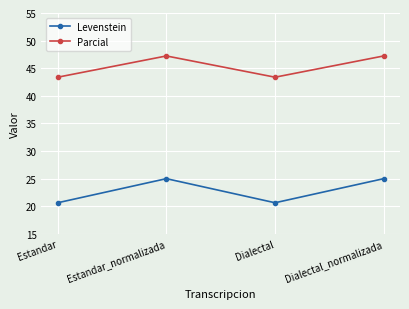

Where does the Parcial series first go above 47?

Estandar_normalizada